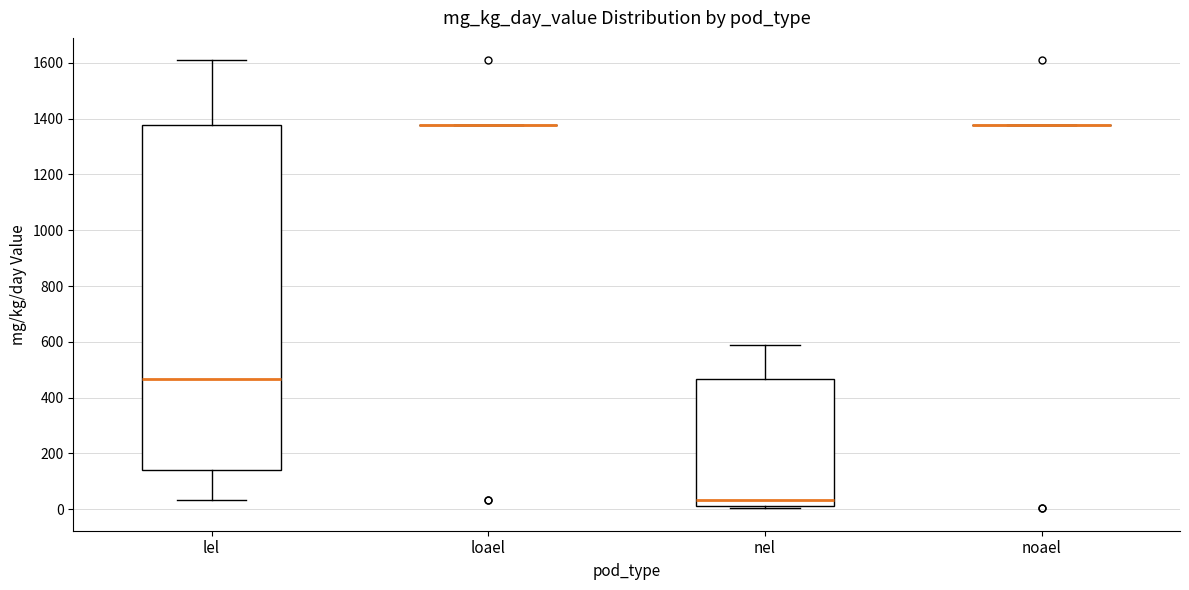

Where is the upper edge of the box for nel on the y-axis? The values are not printed on the chart, so give them approximately, as read against the axis.

460